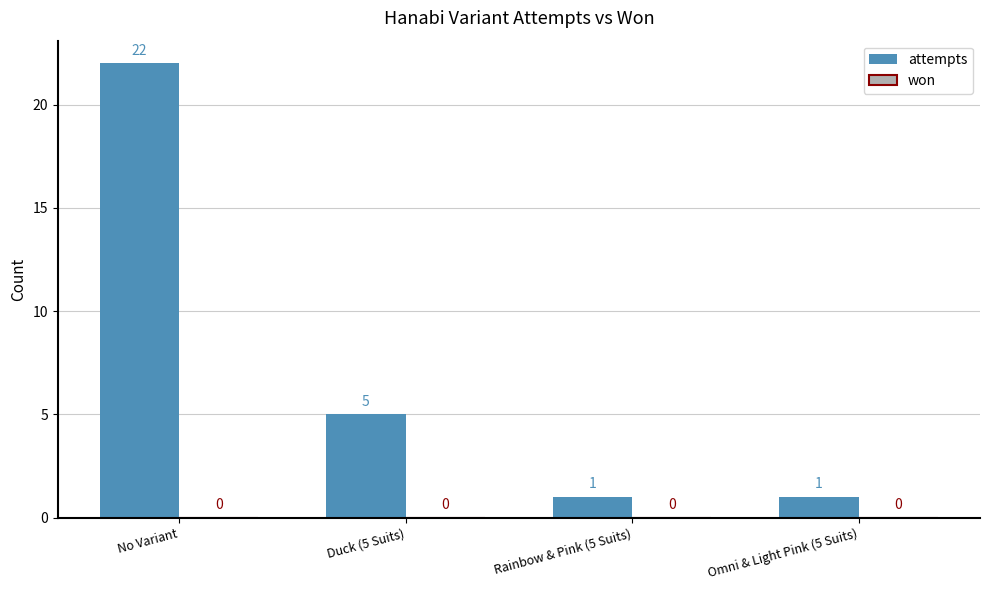

At which label is the value closest to 11?

Duck (5 Suits)